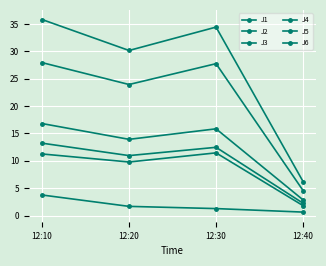

Does the chart have visible grid lines?

Yes